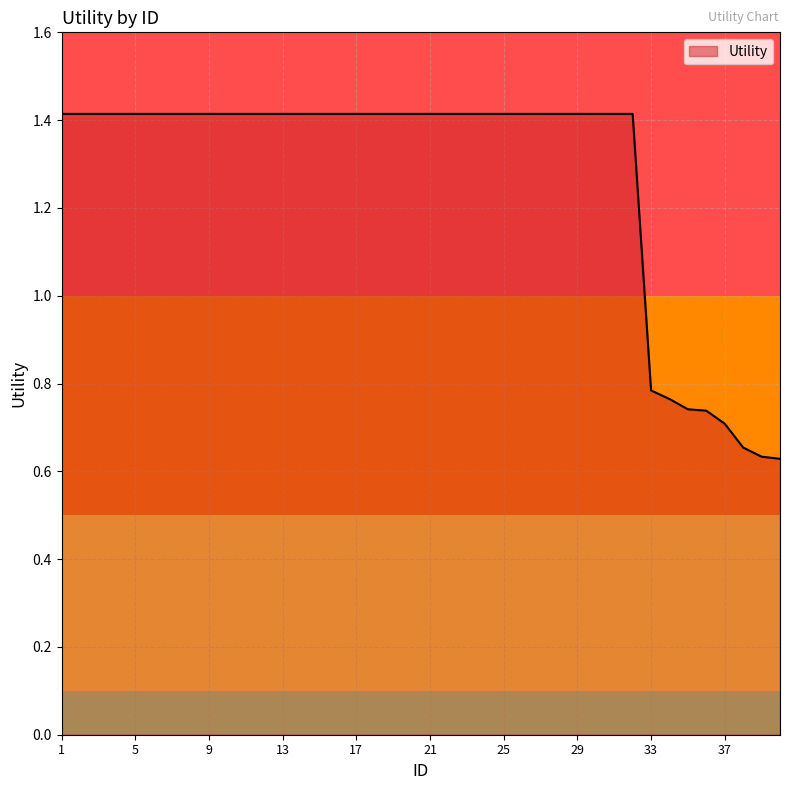

What is the greatest value displayed?

1.4